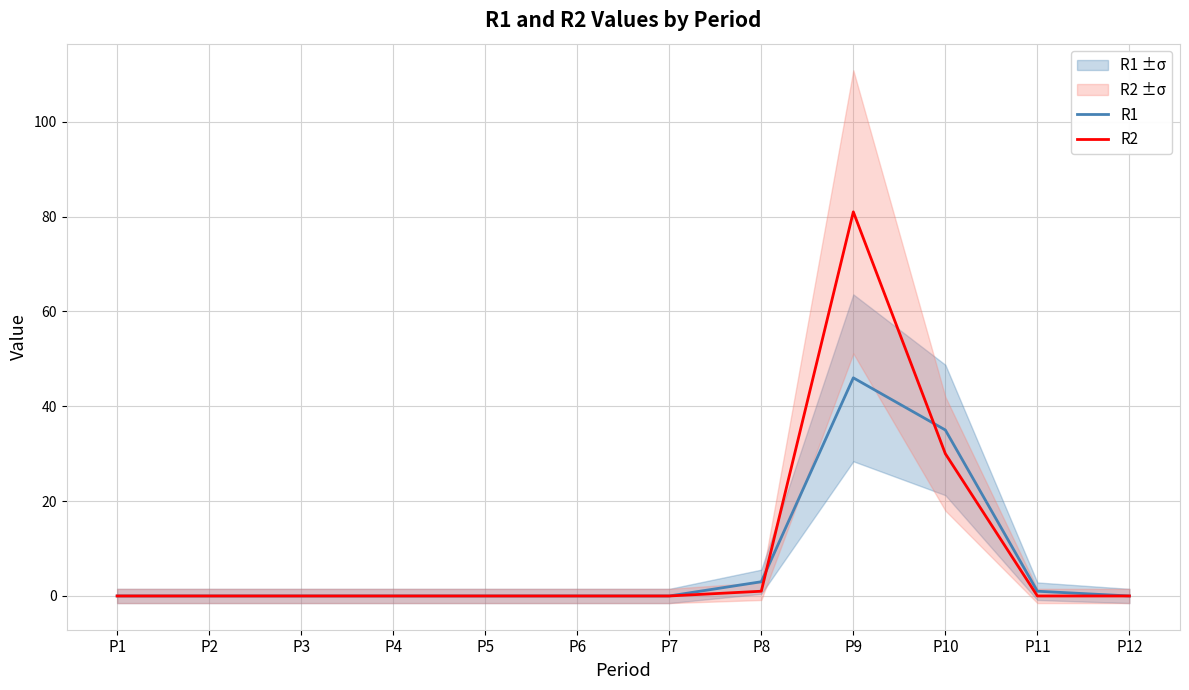

Rank the series at P3 from highest to lowest value.

R1, R2